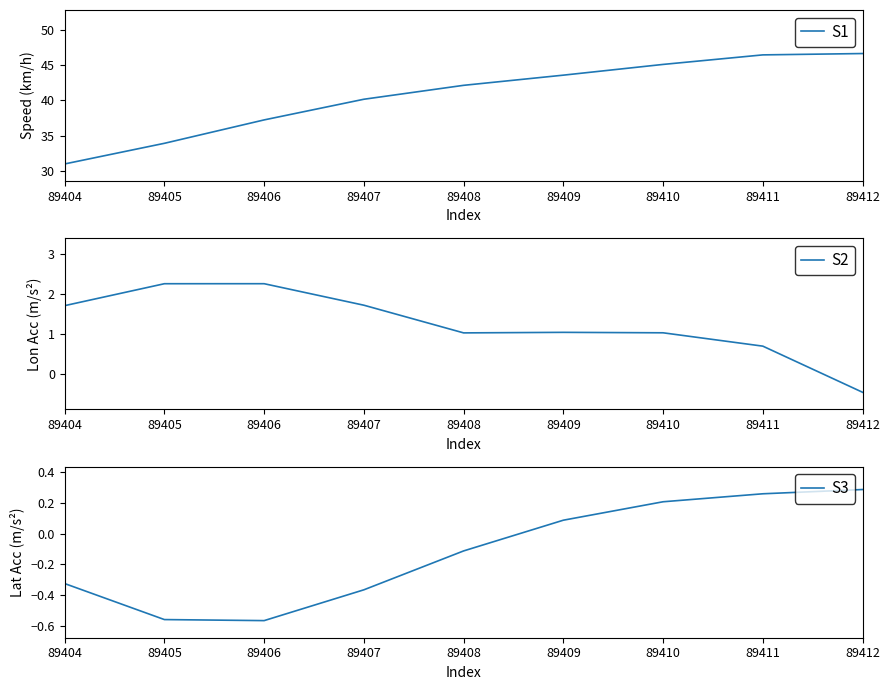

What value does the S1 series have at 89411?

46.4